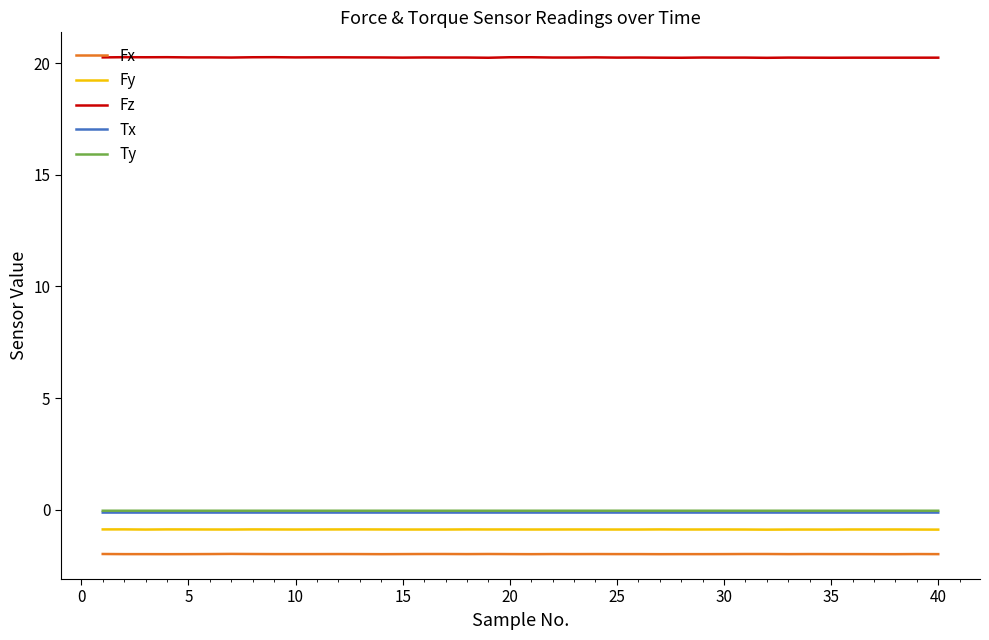

Which series has the largest range (max minus min)?

Fz